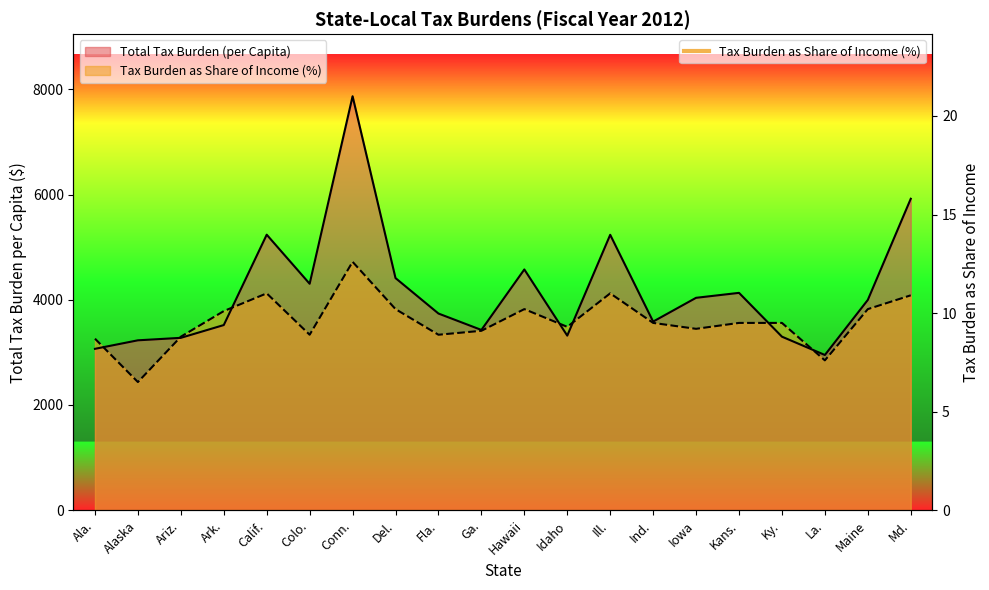

At which label does Tax Burden as Share (%) first exceed 3559?

Ark.